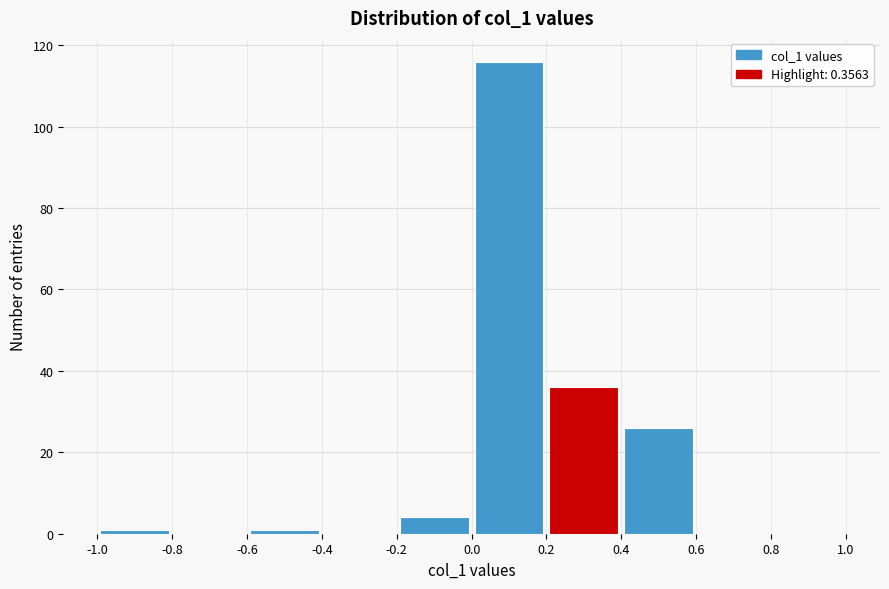

What is the height of the bar covering 0.4 to 0.6 on the x-axis? The values are not printed on the chart, so give them approximately, as read against the axis.

26